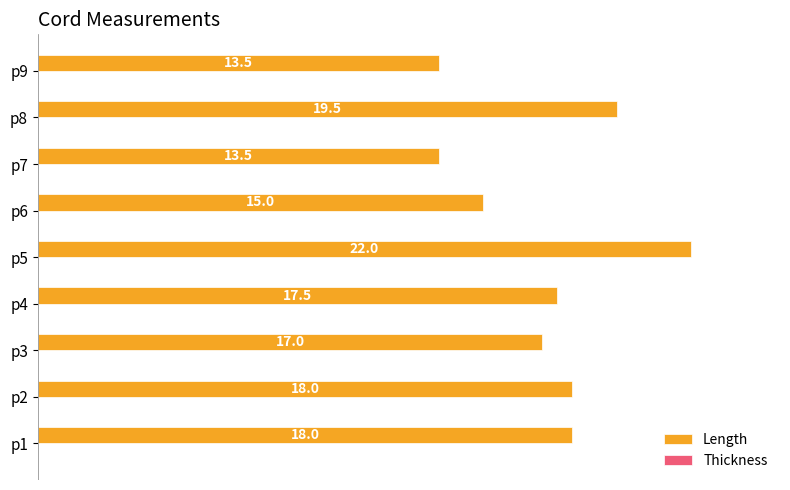

What is the sum of all values?

154.0